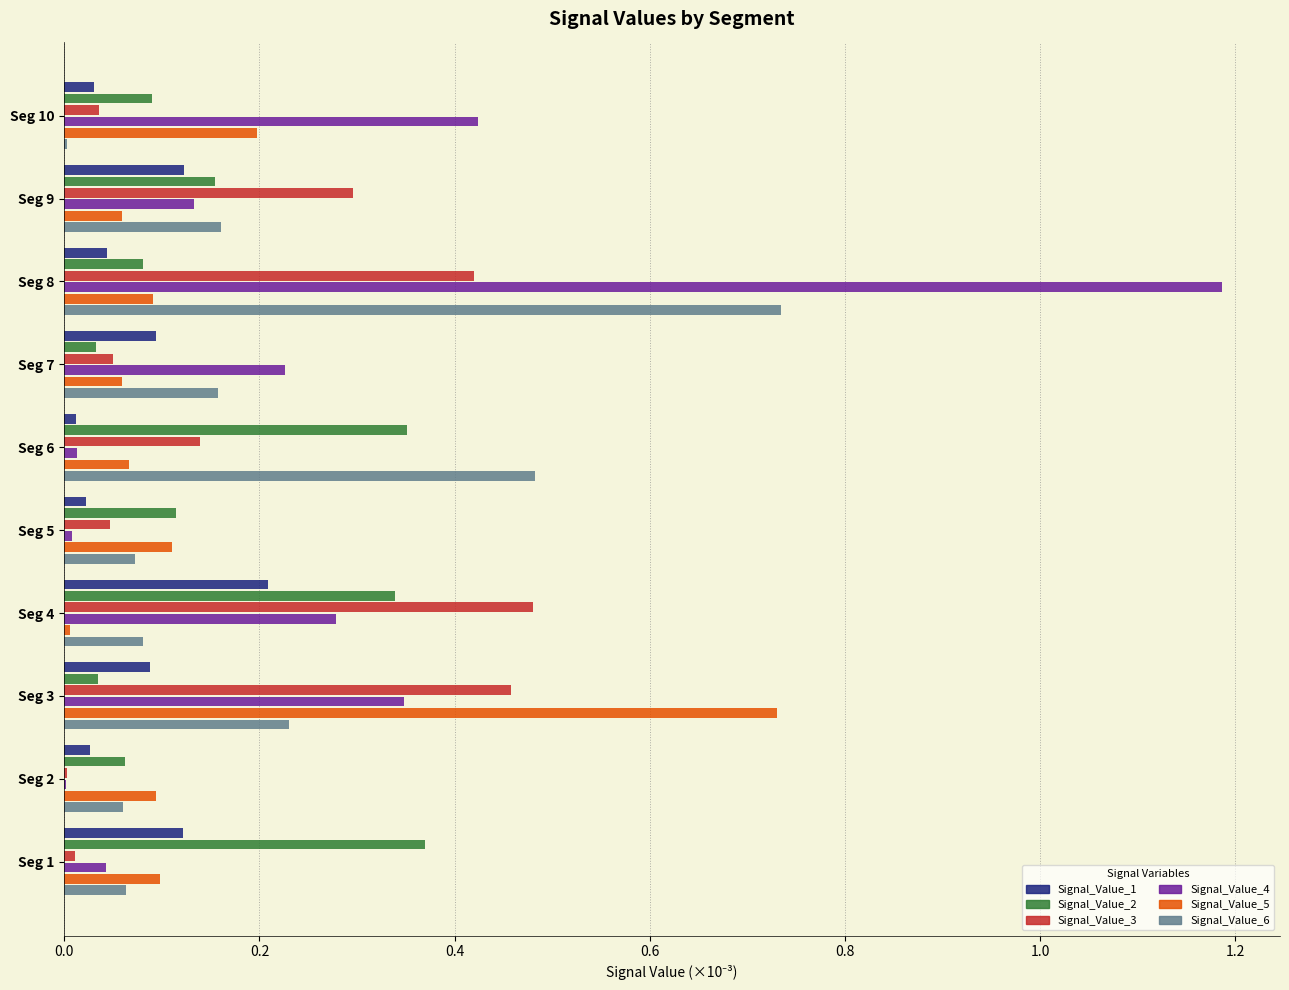

Count the number of categories in the chart.

10